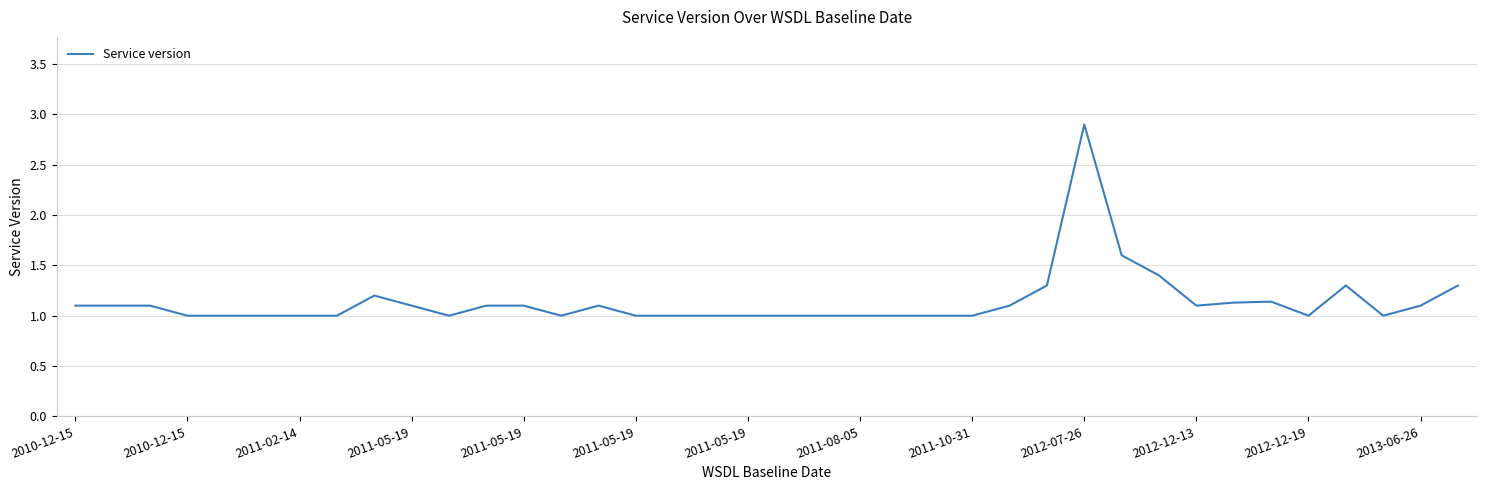

What is the maximum value shown in the chart?

2.9